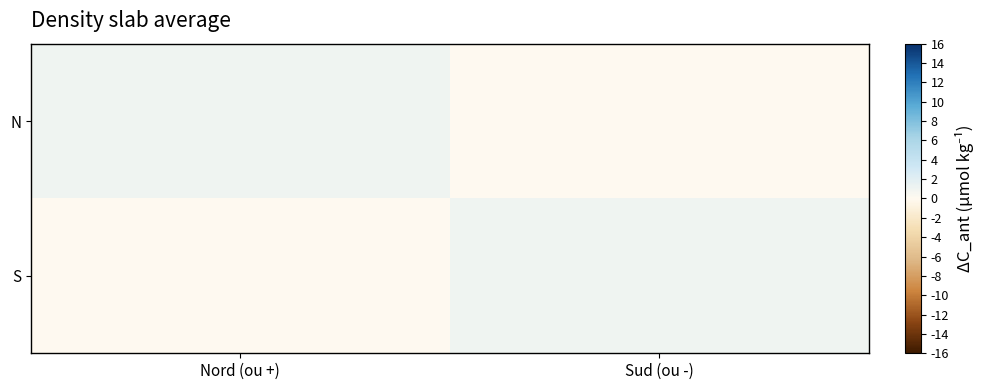

At how many categories does at least one series exceed 0?

2